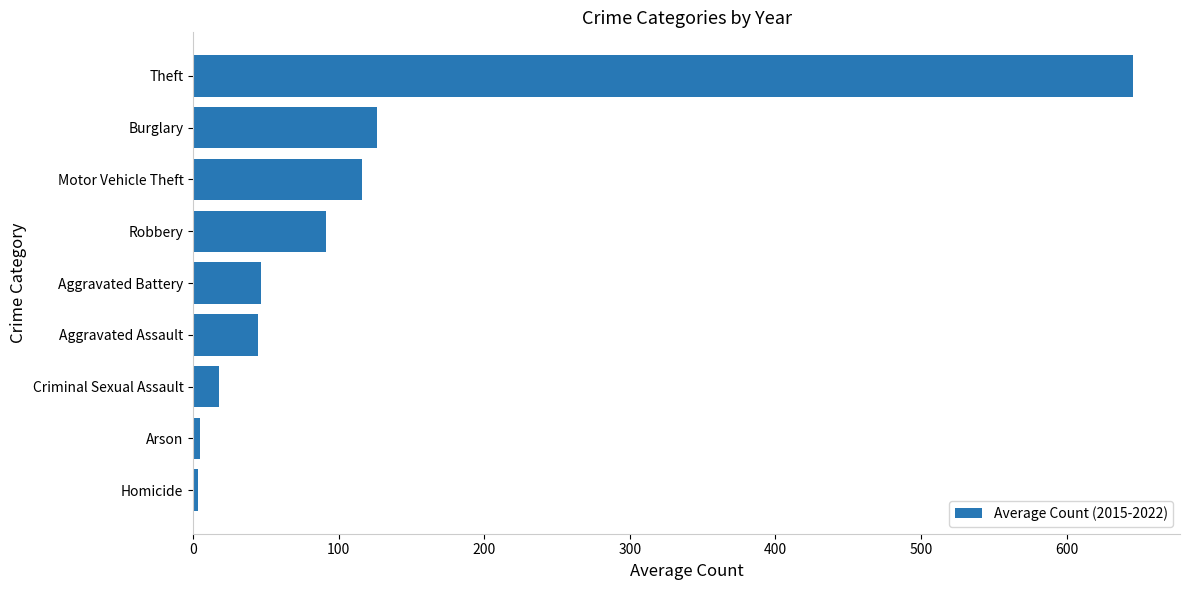

What is the difference between the maximum and minimum values?

642.0